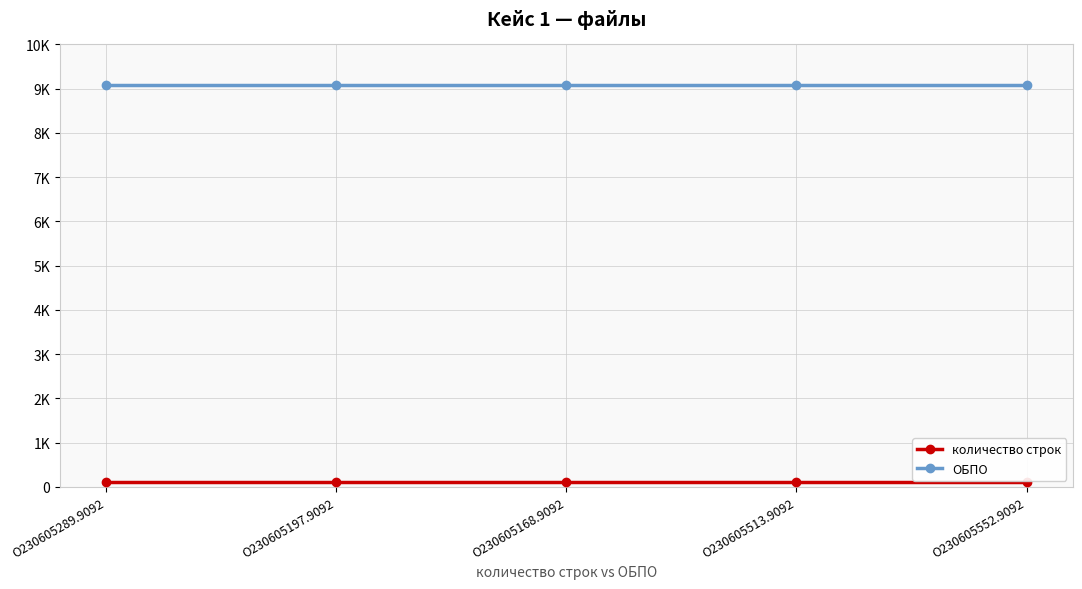

Is it true that ОБПО equals 4556 at O230605168.9092?

False